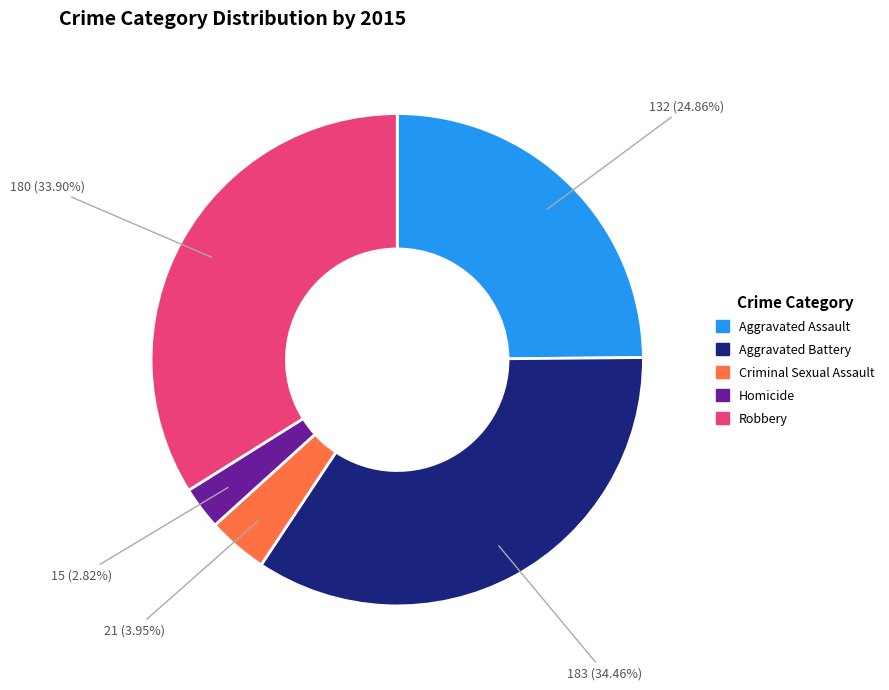

What is the smallest slice in the pie chart?

Homicide